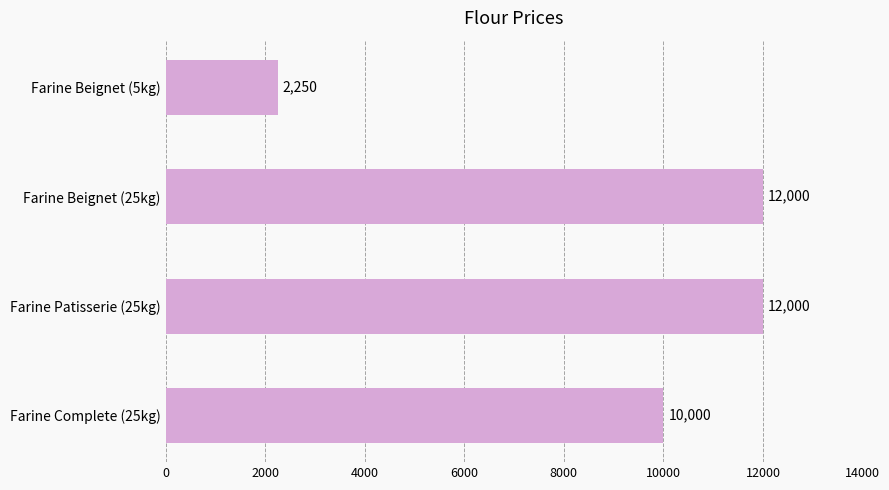

The value at Farine Beignet (5kg) is 2250. True or false?

True